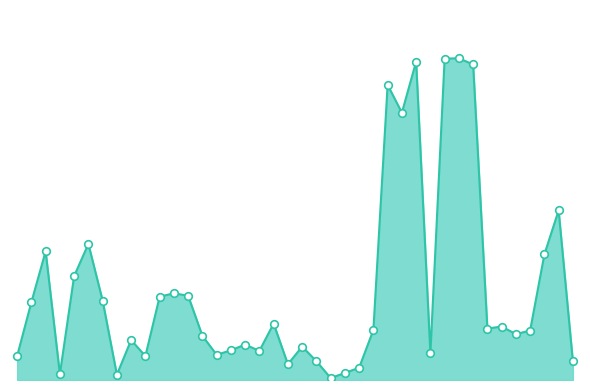

Does the chart have visible grid lines?

No